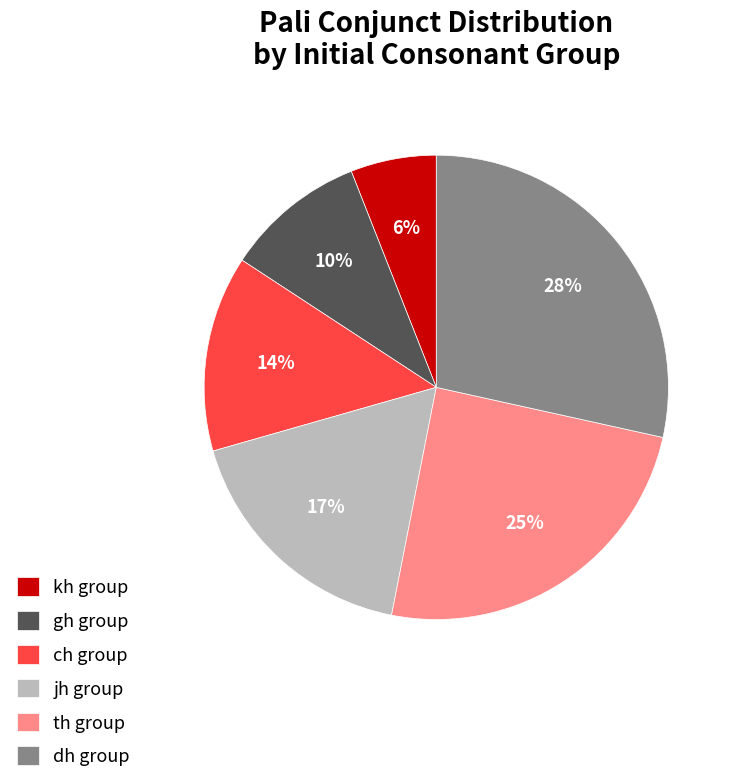

What is the ratio of the value at jh group to the value at dh group?

0.6